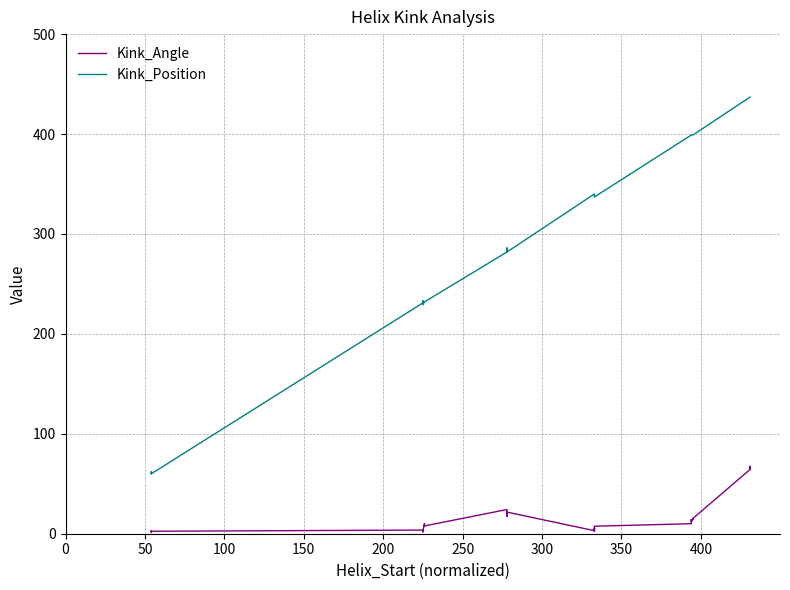

True or false: Kink_Position and Kink_Angle intersect in this chart.

False